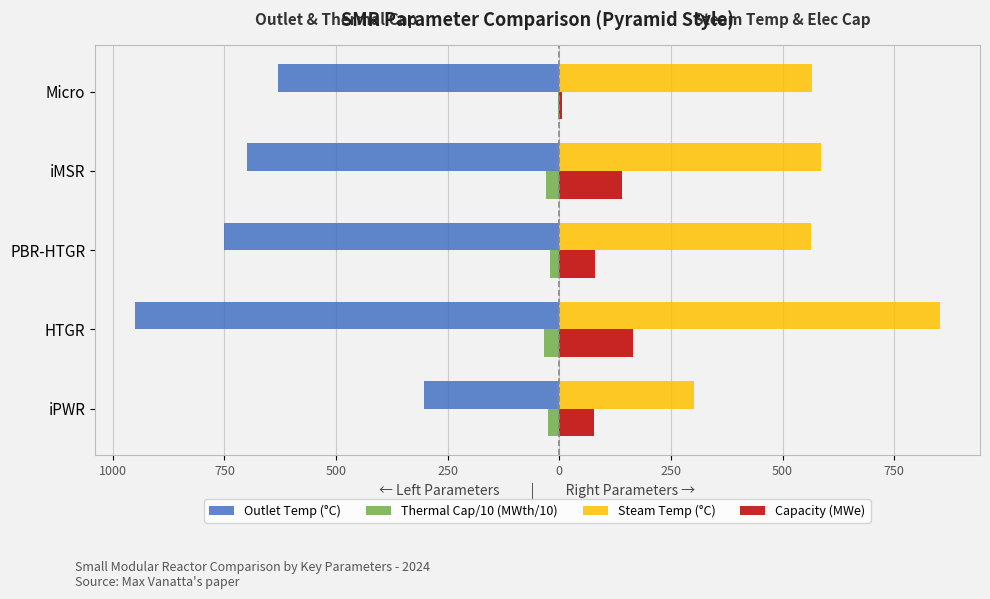

Reading right to left, what are all the values shown in this chart?

Outlet Temp (°C): -630.0	-700.0	-750.0	-950.0	-302.0
Thermal Cap/10 (MWth/10): -2.0	-30.0	-20.0	-35.0	-25.0
Steam Temp (°C): 565.0	585.0	563.0	852.0	302.0
Capacity (MWe): 6.7	141.0	80.0	164.0	77.0